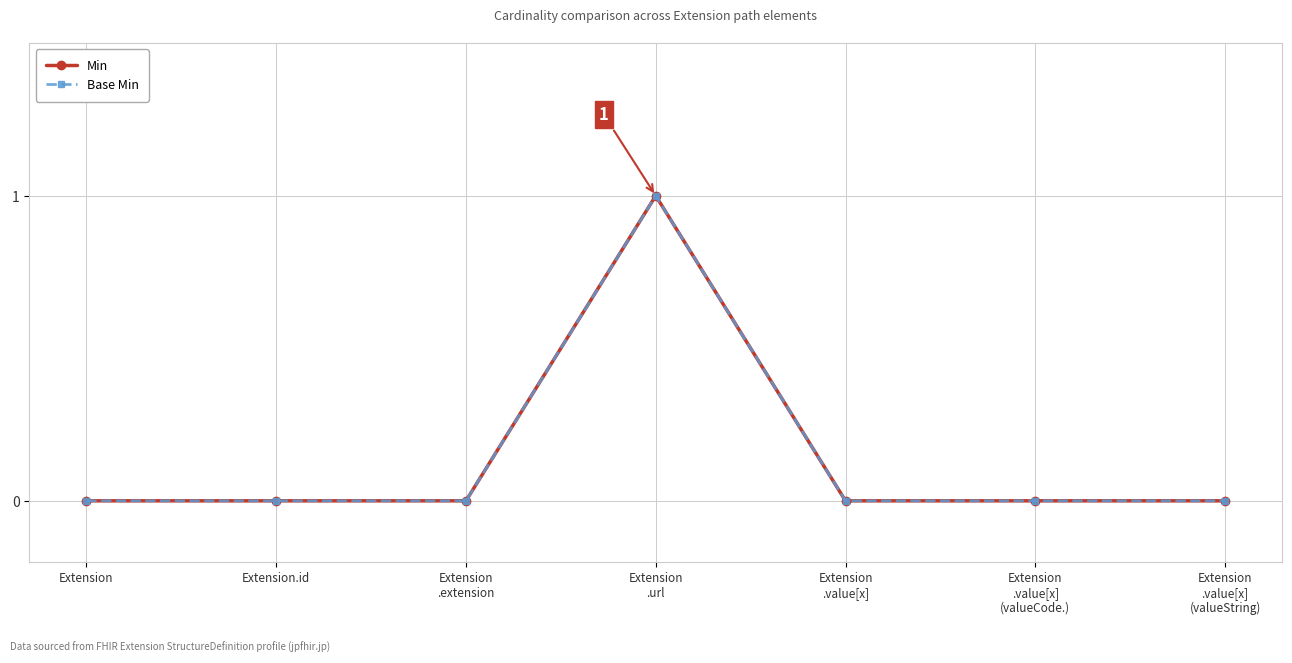

Reading left to right, list all the values displayed in this chart.

Min: Extension=0	Extension.id=0	Extension
.extension=0	Extension
.url=1	Extension
.value[x]=0	Extension
.value[x]
(valueCode.)=0	Extension
.value[x]
(valueString)=0
Base Min: Extension=0	Extension.id=0	Extension
.extension=0	Extension
.url=1	Extension
.value[x]=0	Extension
.value[x]
(valueCode.)=0	Extension
.value[x]
(valueString)=0